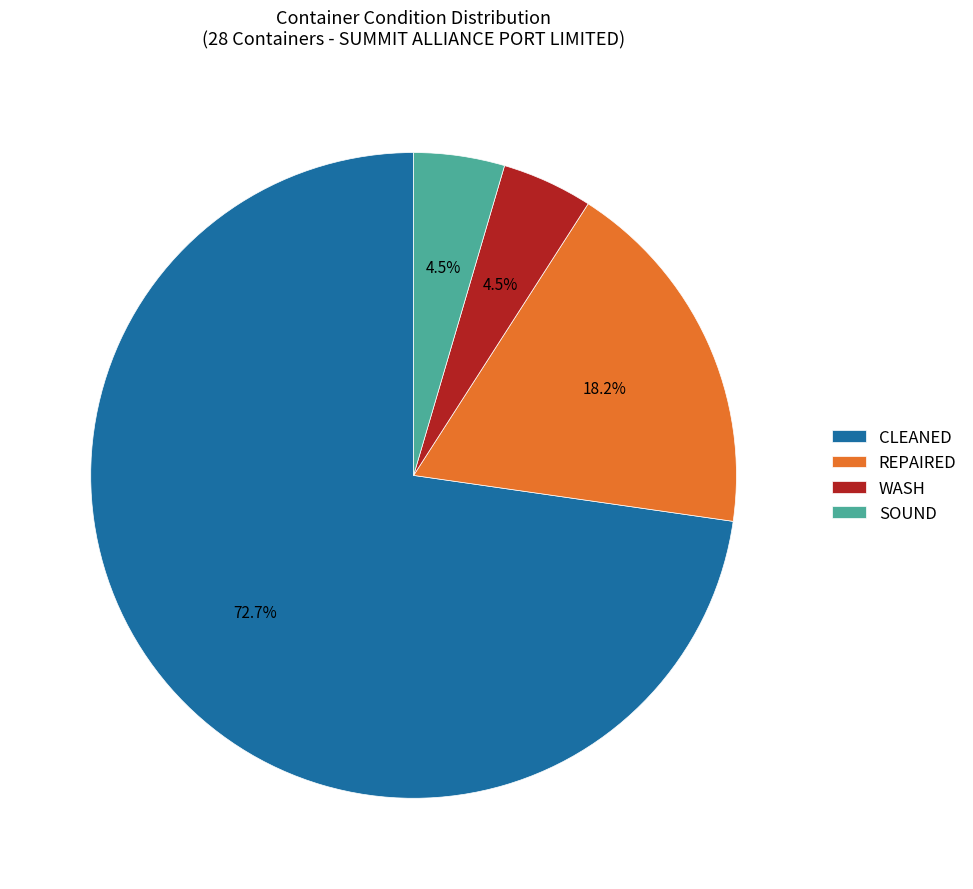

Does REPAIRED account for over 50% of the chart?

No